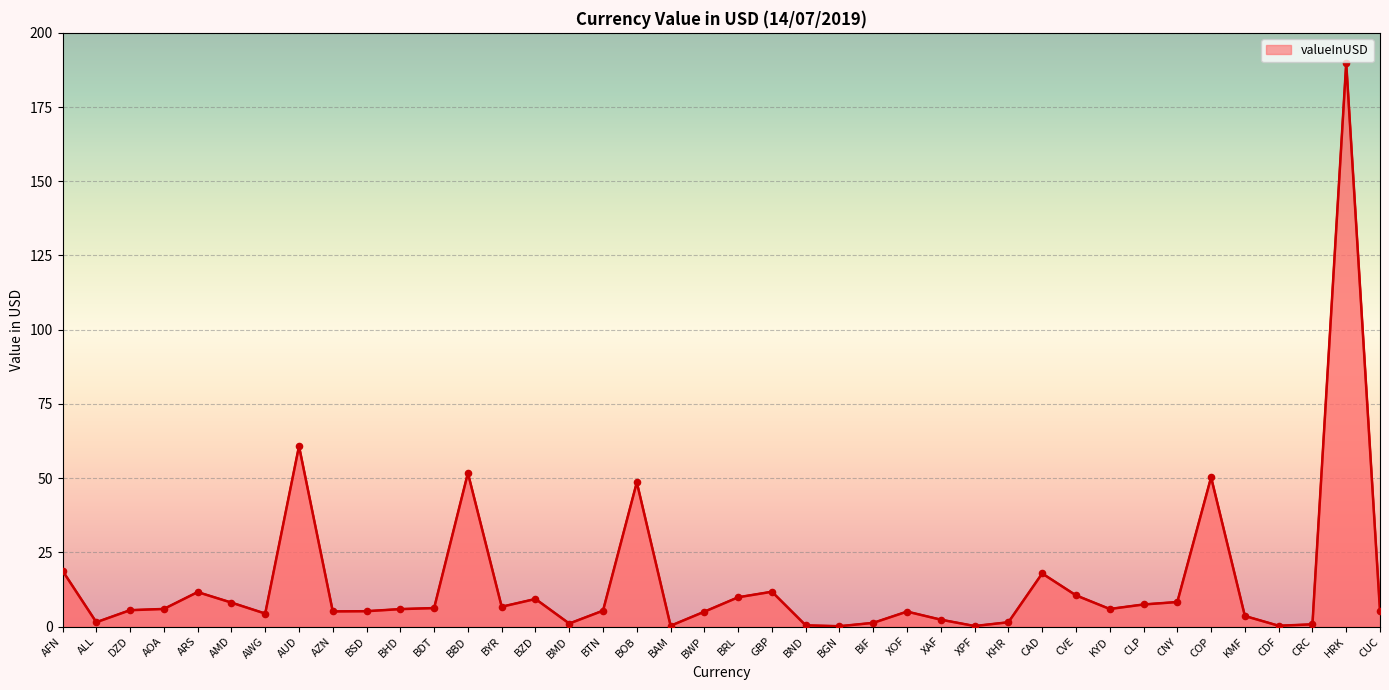

Between BAM and AWG, which is larger?

AWG